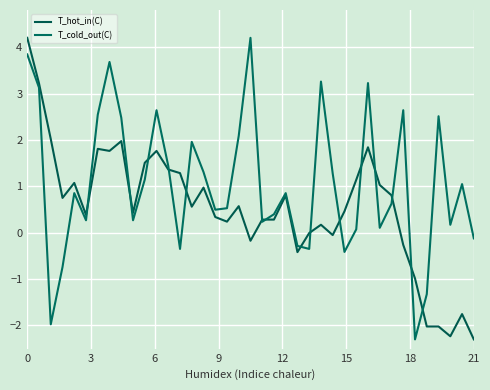

Does the chart display data point markers on the line(s)?

No